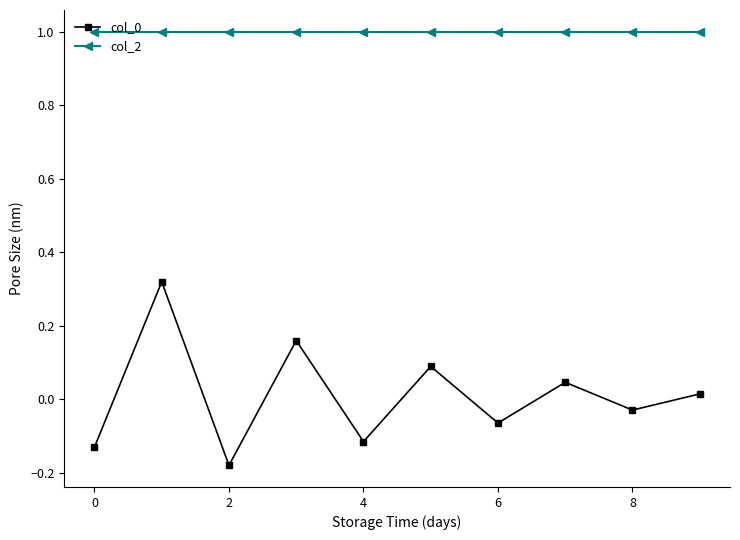

Which series has the largest total across all categories?

col_2